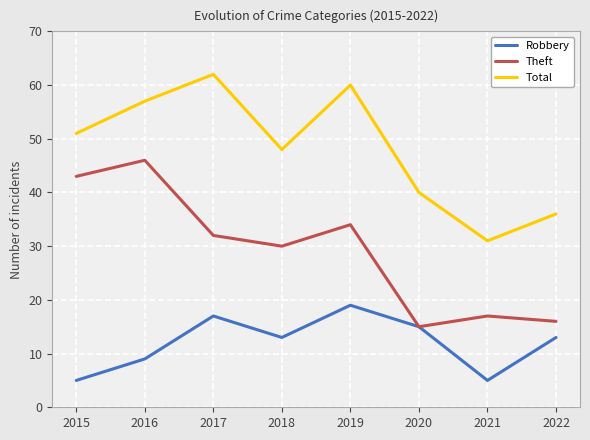

What are all the series names shown in the legend?

Robbery, Theft, Total